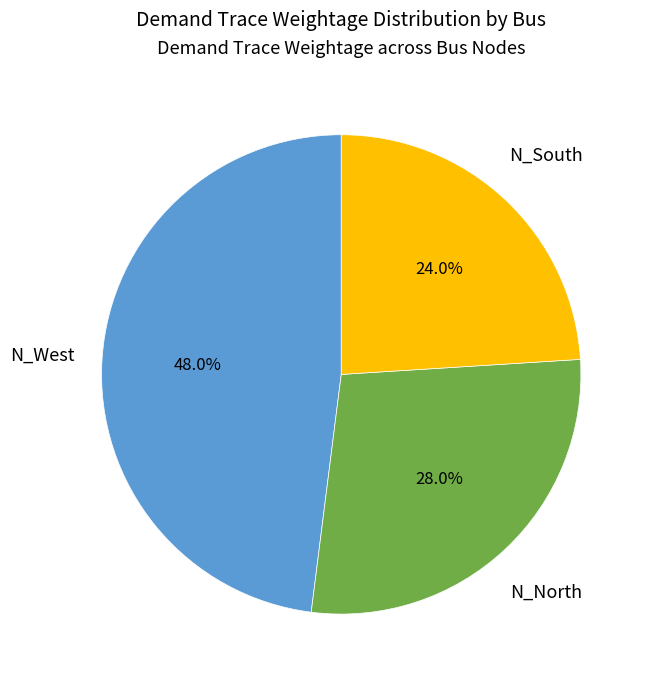

Combined, what portion of the pie is N_South and N_West?

72.0%